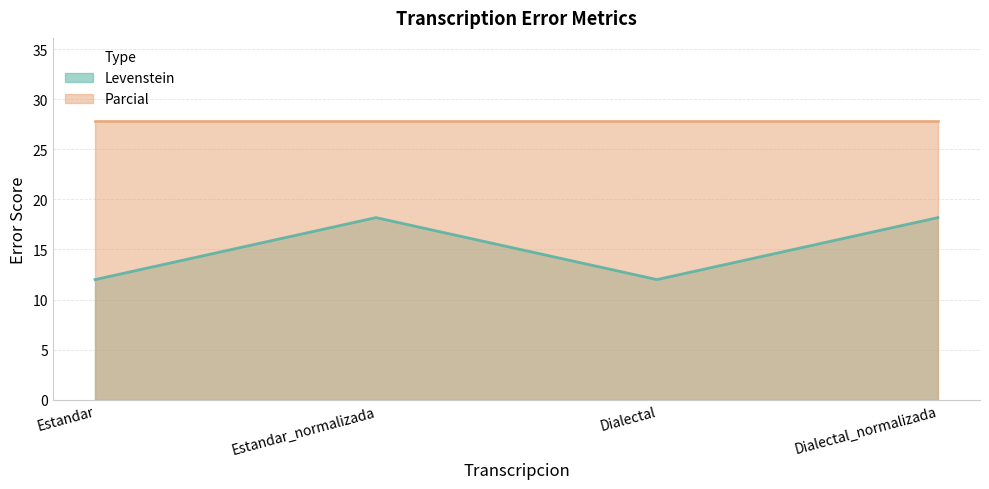

At which label is the value closest to 15?

Estandar